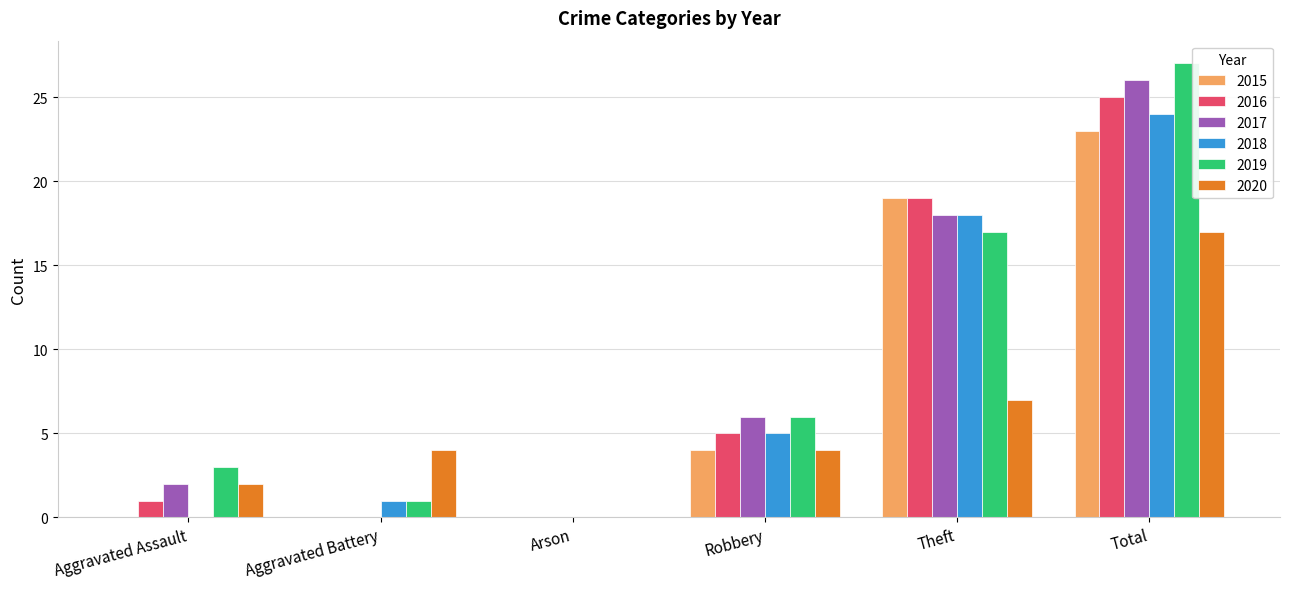

Which series changed the most between Aggravated Assault and Theft?

2015